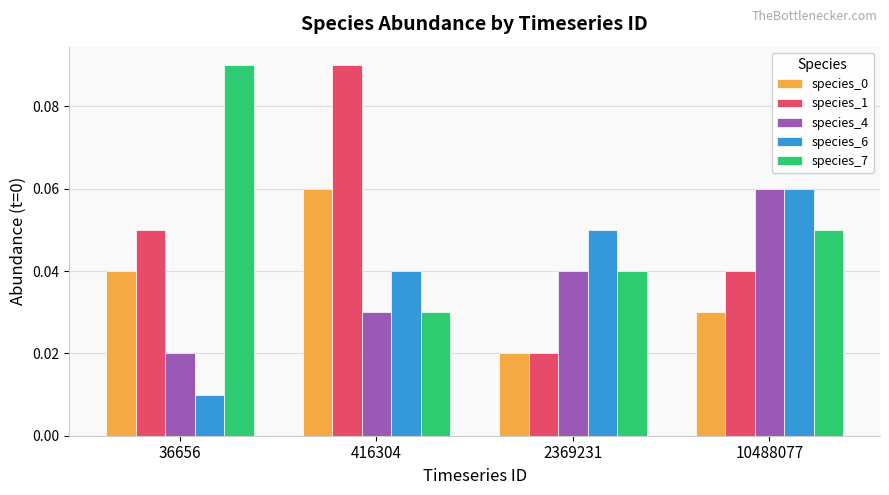

The value of species_4 at 10488077 is 0.0. True or false?

False